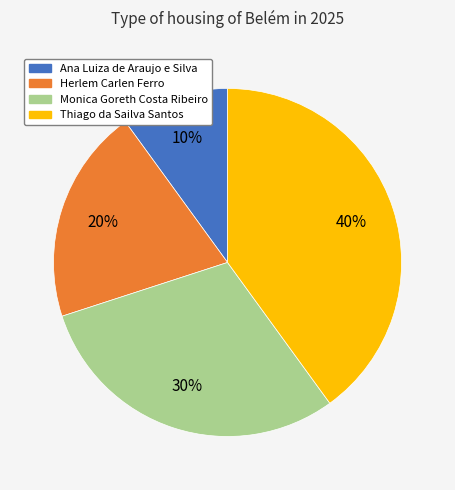

Combined, do Monica Goreth Costa Ribeiro and Thiago da Sailva Santos account for over 50%?

Yes